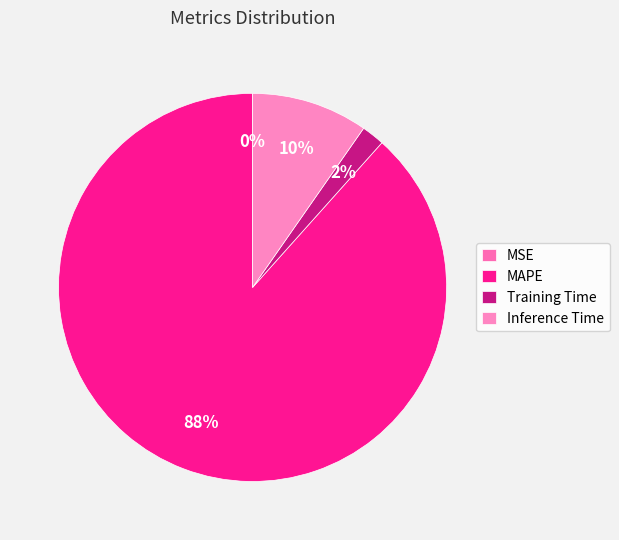

To the nearest percent, what portion does MAPE represent?

88%